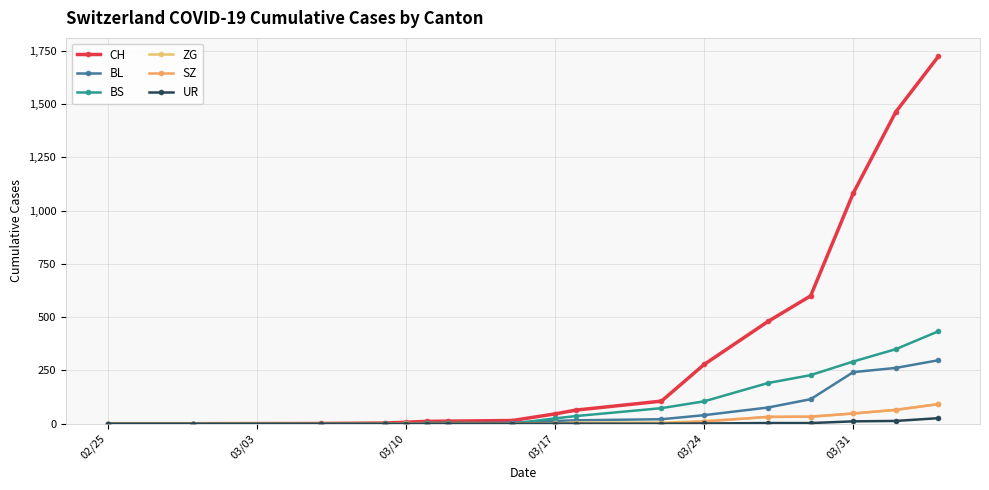

List the series in order of their peak value, lowest first.

UR, ZG, SZ, BL, BS, CH